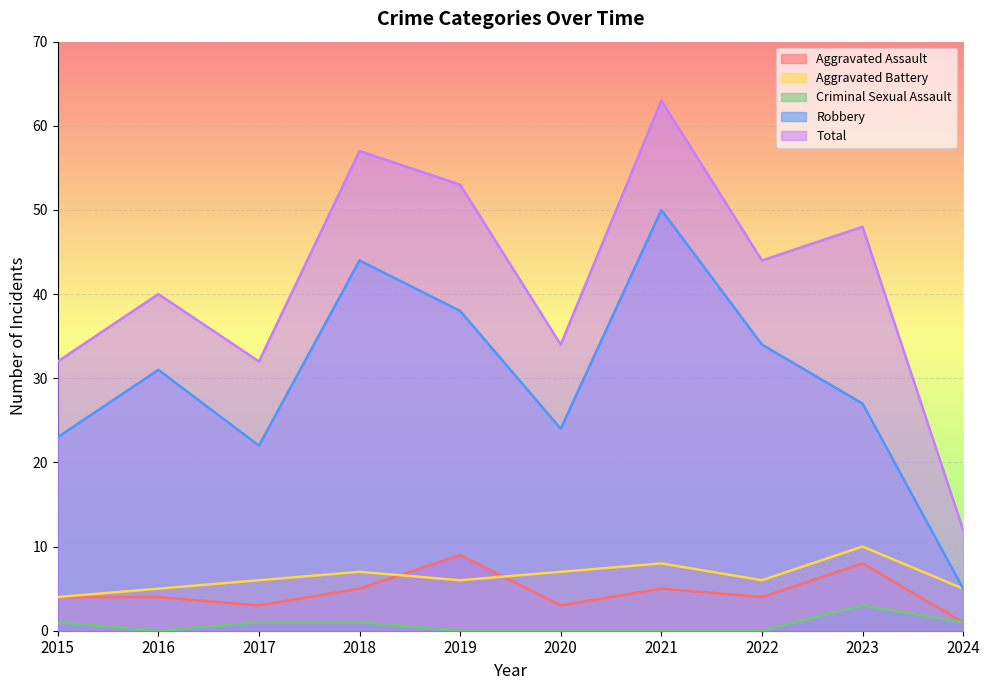

How many data points does each series have?

10